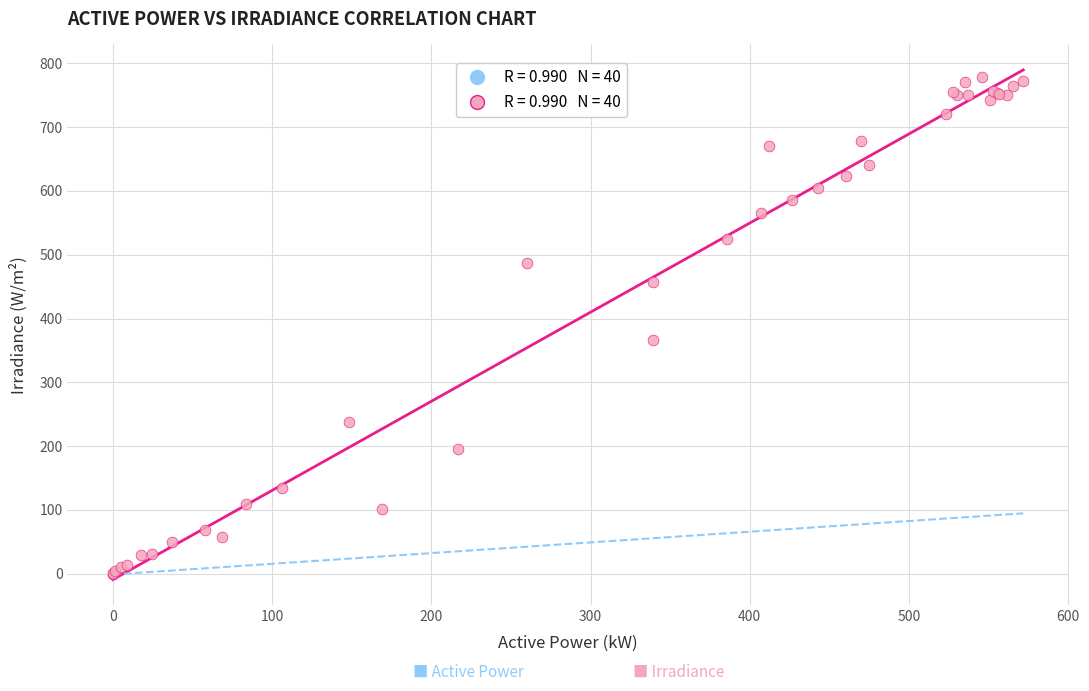

What Y value in the scatter plot is closest to 389?

366